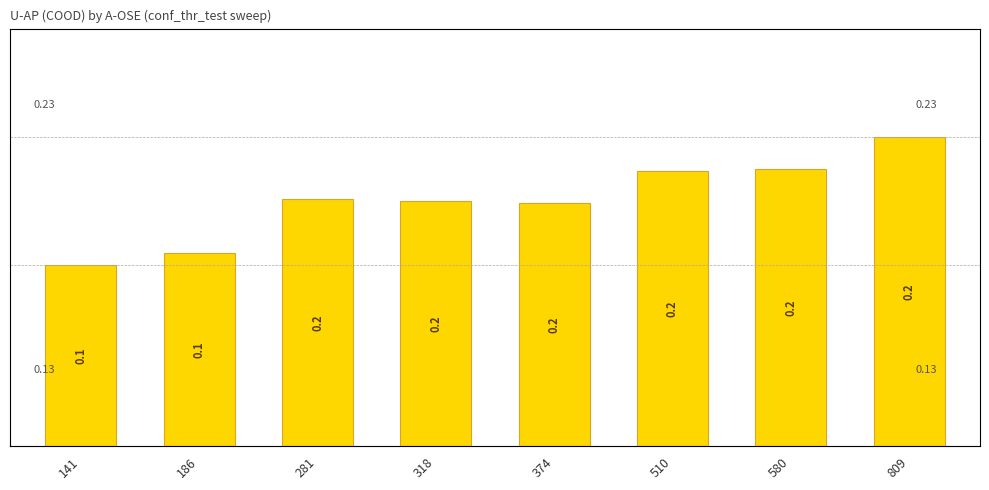

Reading left to right, what are all the values shown in this chart?

0.1	0.1	0.2	0.2	0.2	0.2	0.2	0.2